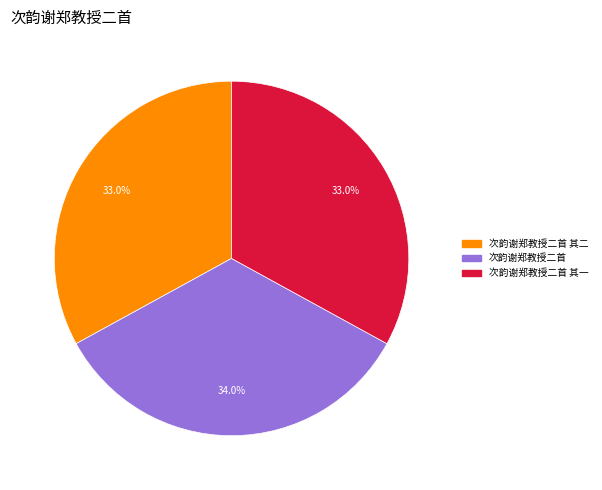

Is there any slice that represents more than half of the pie?

No